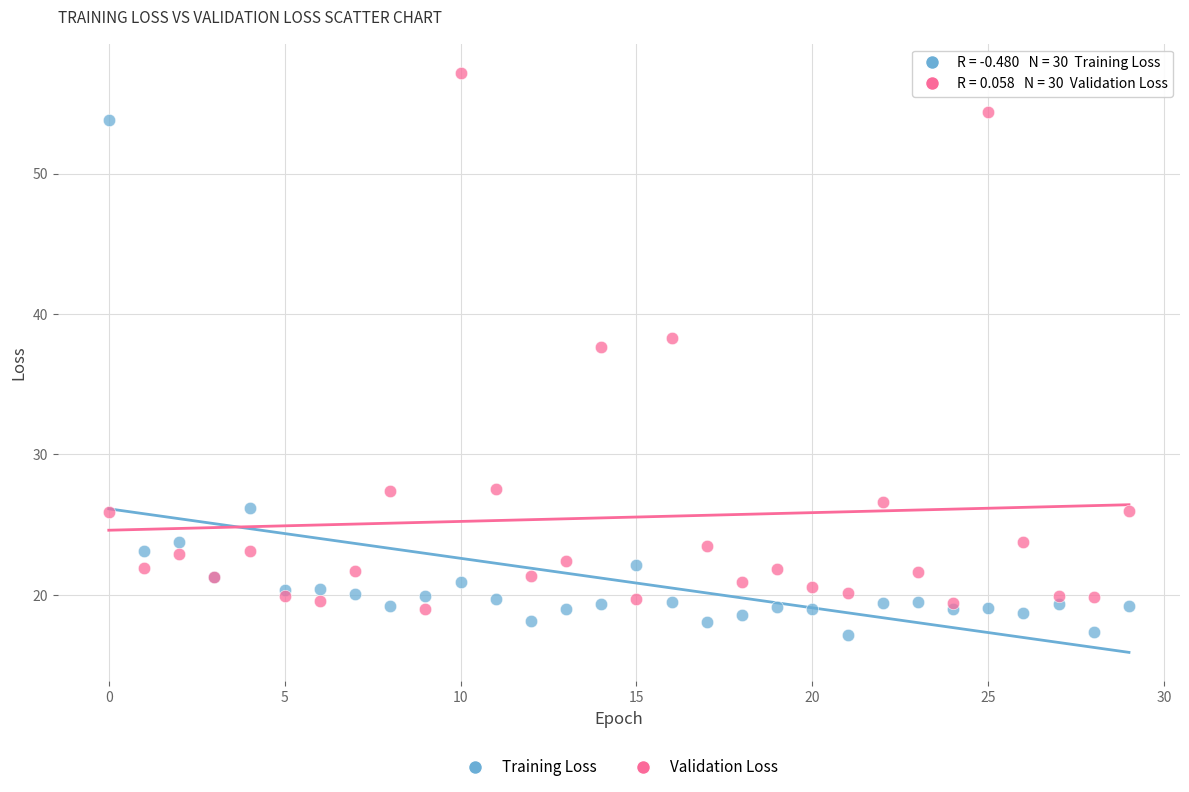

Which series reaches the maximum Y coordinate?

Validation Loss